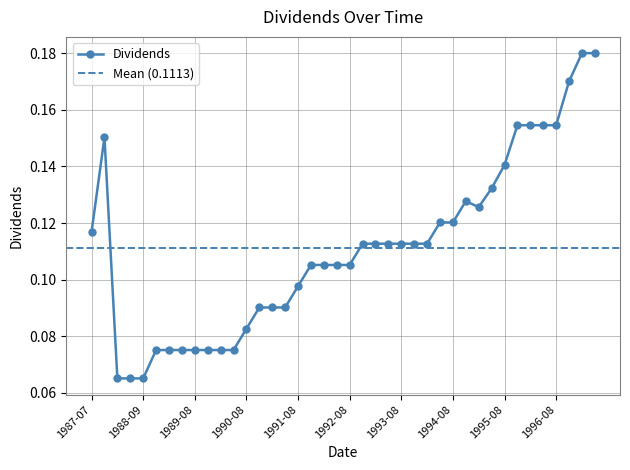

Count the Dividends values in the range 0 to 1.

40